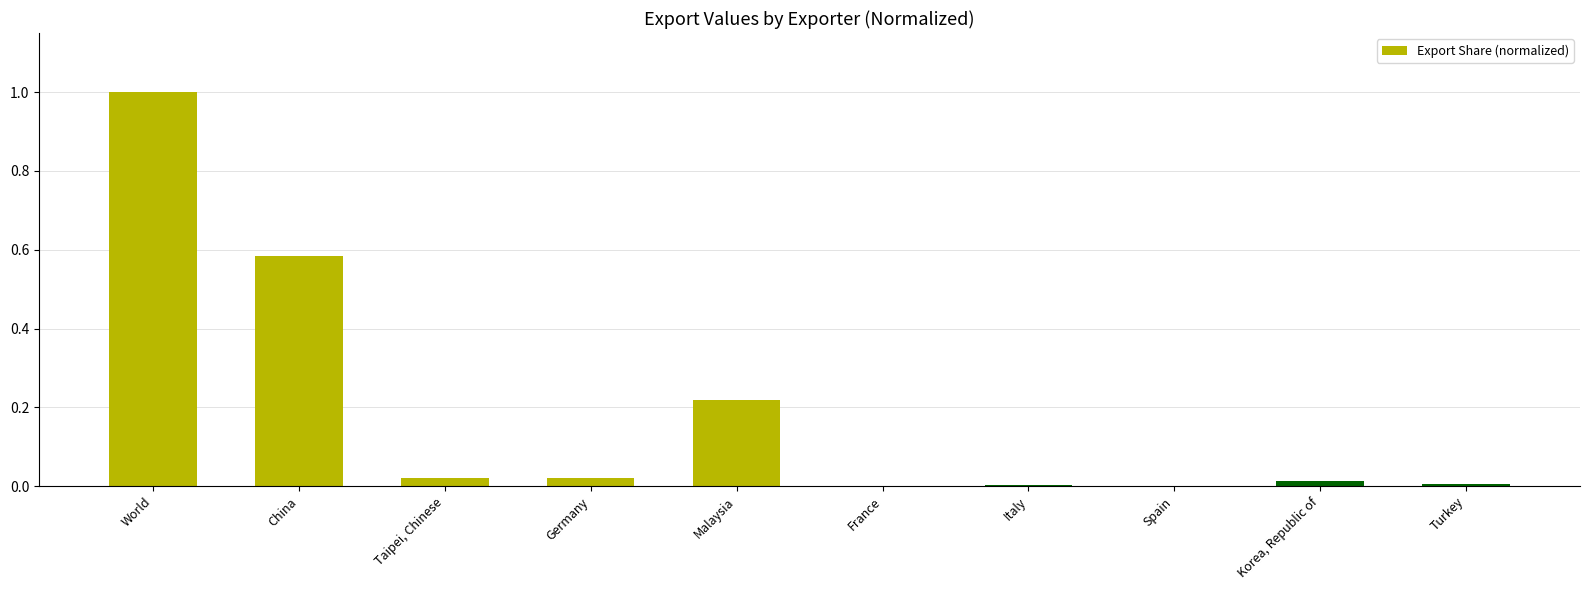

Count the number of categories in the chart.

10